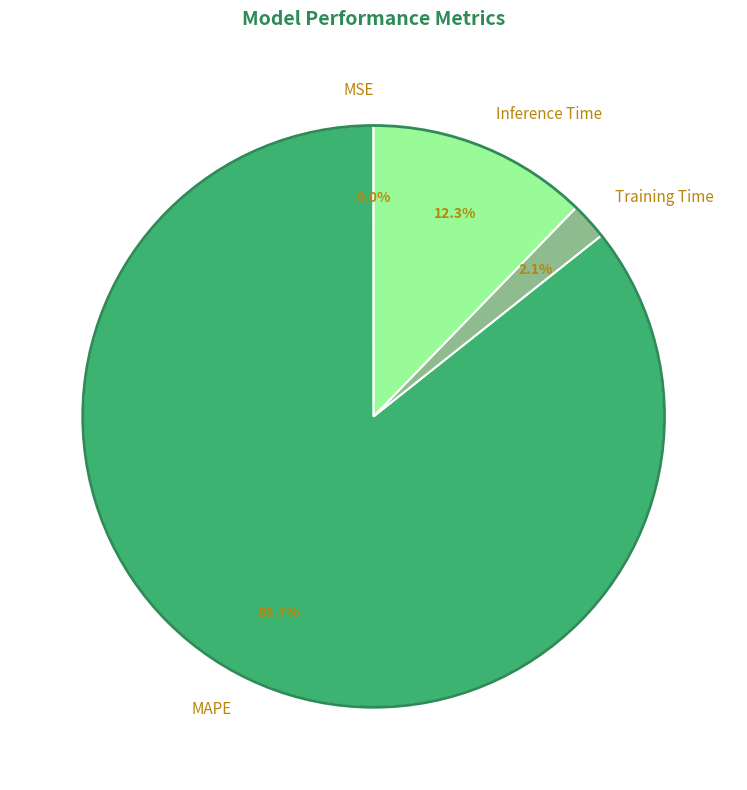

Is it true that MAPE is 91% of the pie?

False